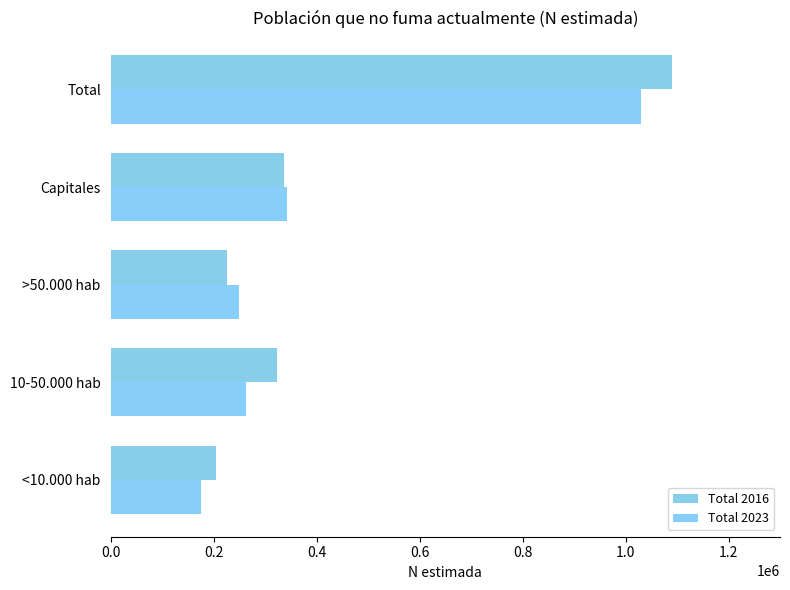

At which category is the sum across all series the highest?

Total